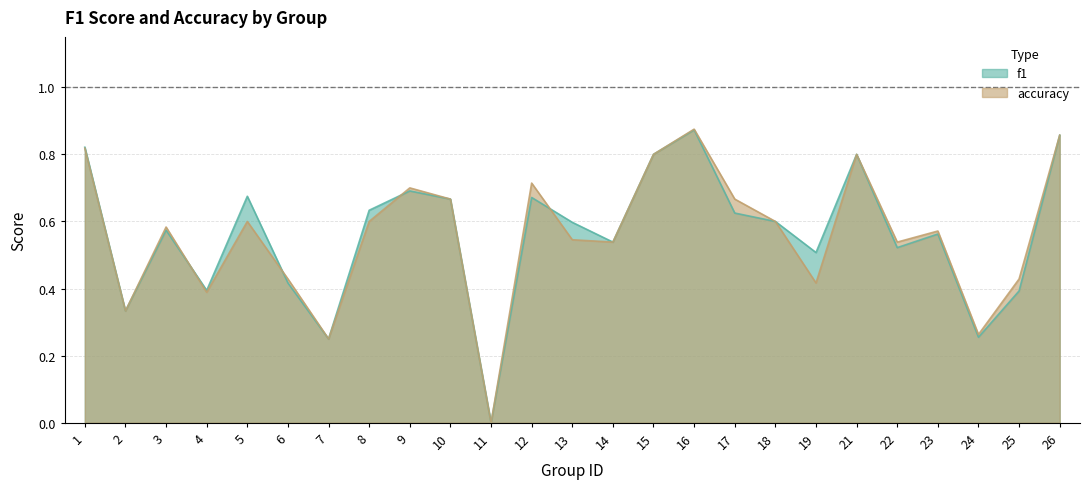

Which series has the largest range (max minus min)?

accuracy